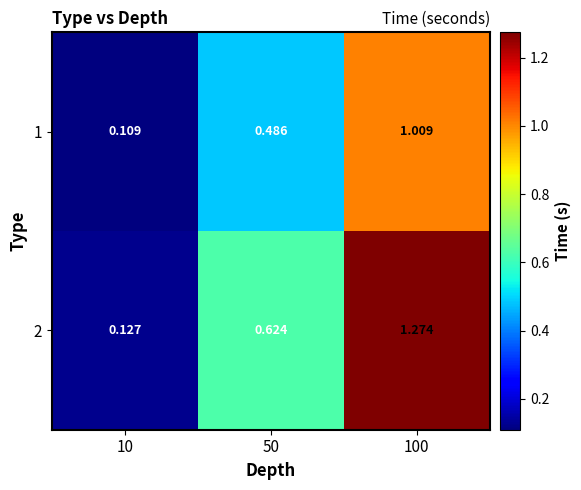

Reading right to left, transcribe all the data shown in this chart.

1: 100=1.0	50=0.5	10=0.1
2: 100=1.3	50=0.6	10=0.1